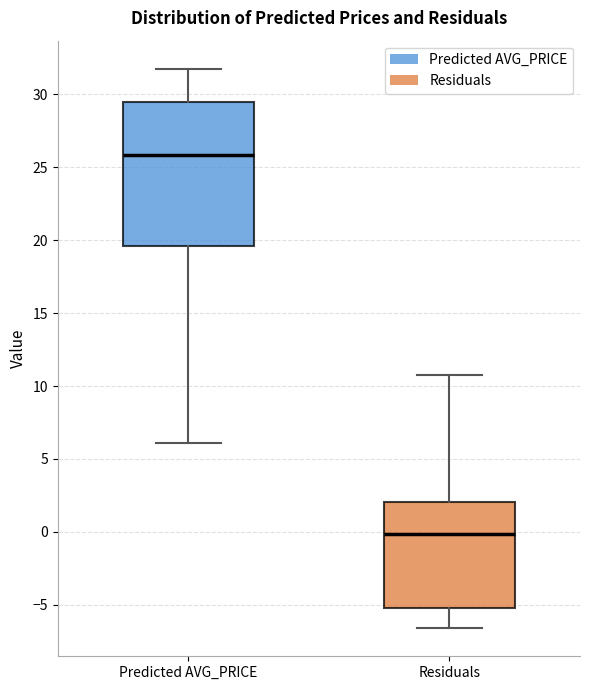

Reading left to right, read every box against the y-axis: the position of its median line, the range the box covers, and the ends of its whiskers. The values are not printed on the chart, so give them approximately, as read against the axis.

Predicted AVG_PRICE: median 26.0, box 19.5 to 29.5, whiskers 6.0 to 32.0
Residuals: median 0.0, box -5.0 to 2.0, whiskers -6.5 to 10.5